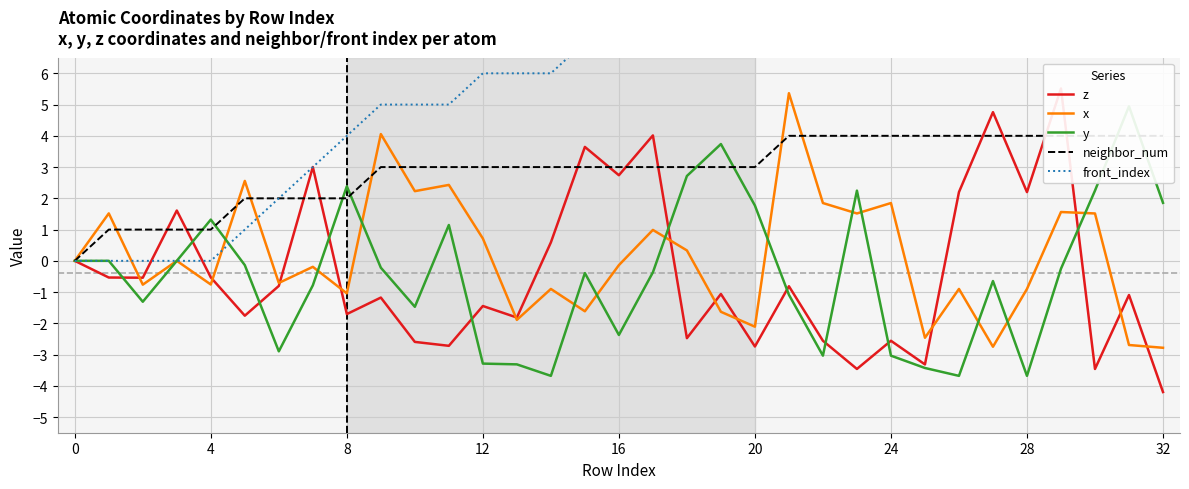

What is the minimum value shown in the chart?

-4.2